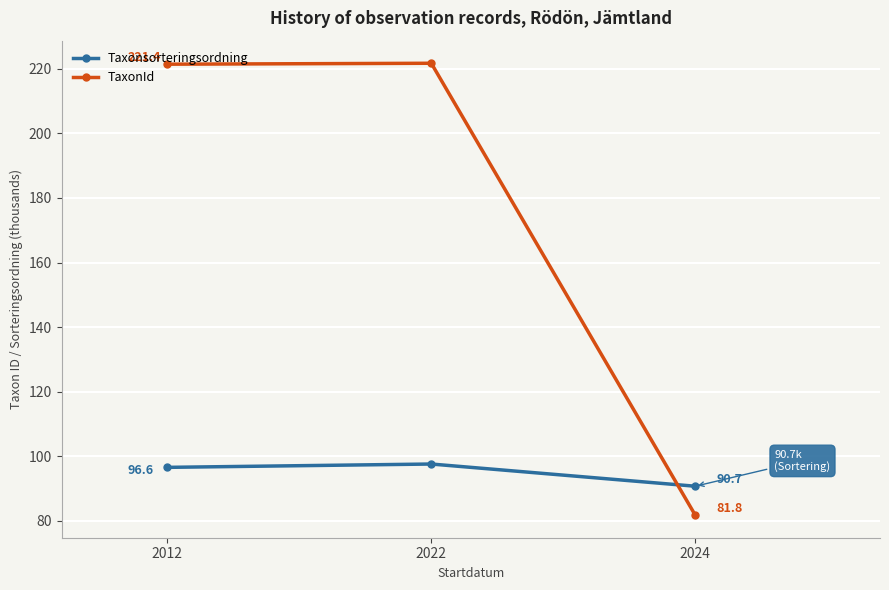

Which series changed the most between 2012 and 2024?

TaxonId